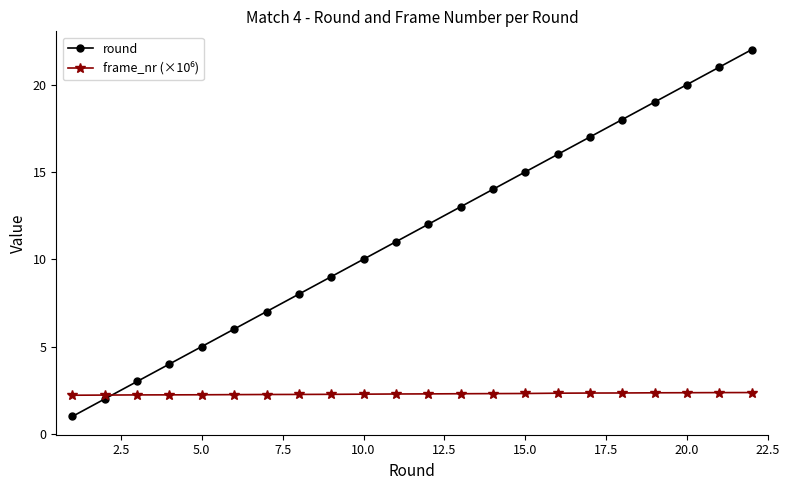

What is the minimum value for round?

1.0